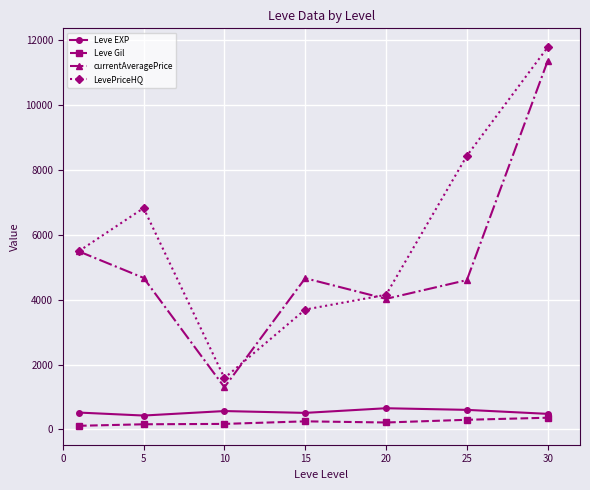

What is the minimum value for LevePriceHQ?

1583.3